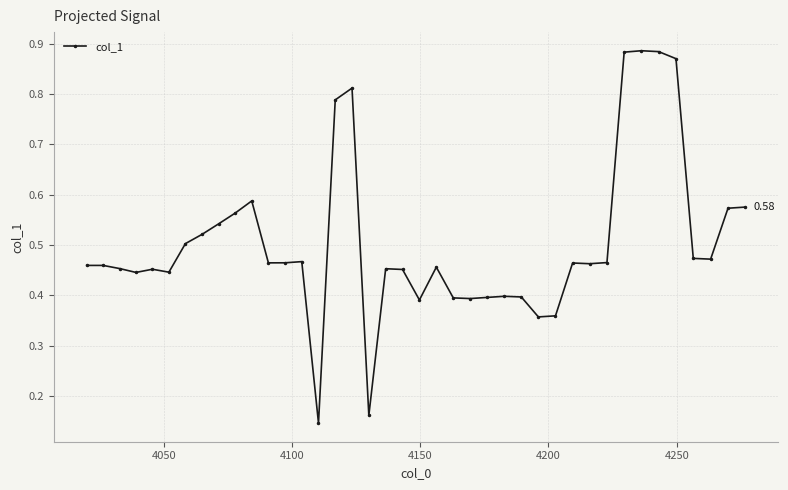

What is the difference between the maximum and minimum values?

0.7